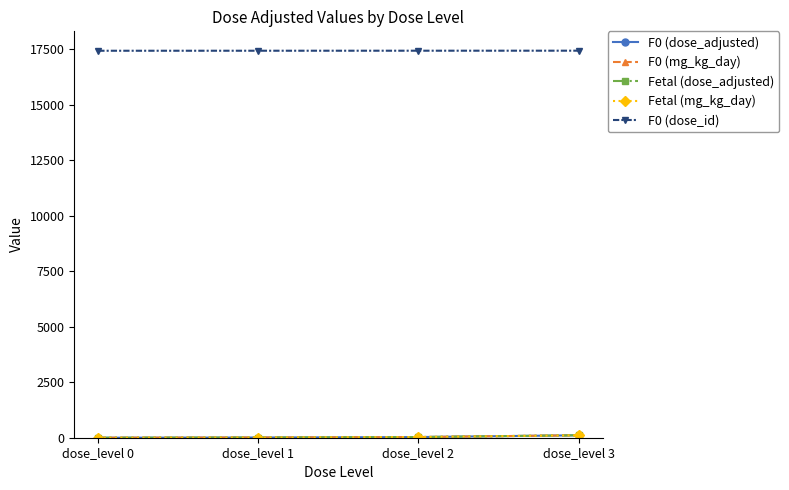

Rank the series by their maximum value, from highest to lowest.

F0 (dose_id), F0 (dose_adjusted), F0 (mg_kg_day), Fetal (dose_adjusted), Fetal (mg_kg_day)